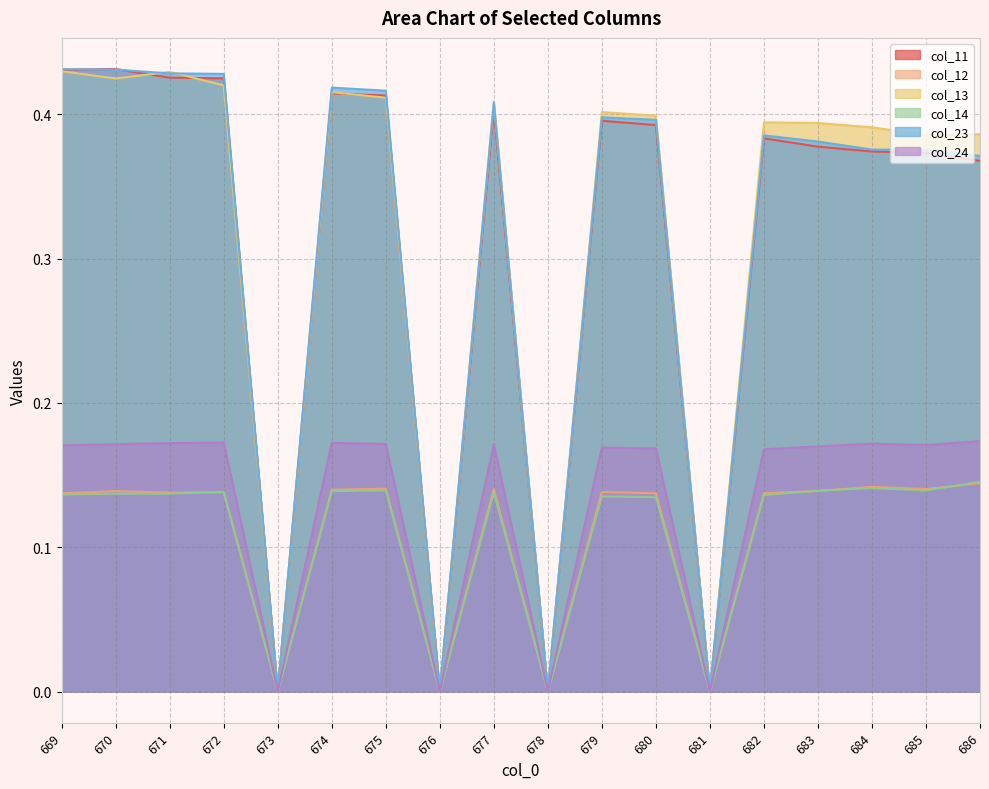

What is the value of the col_11 point at the 16th from the left?

0.4